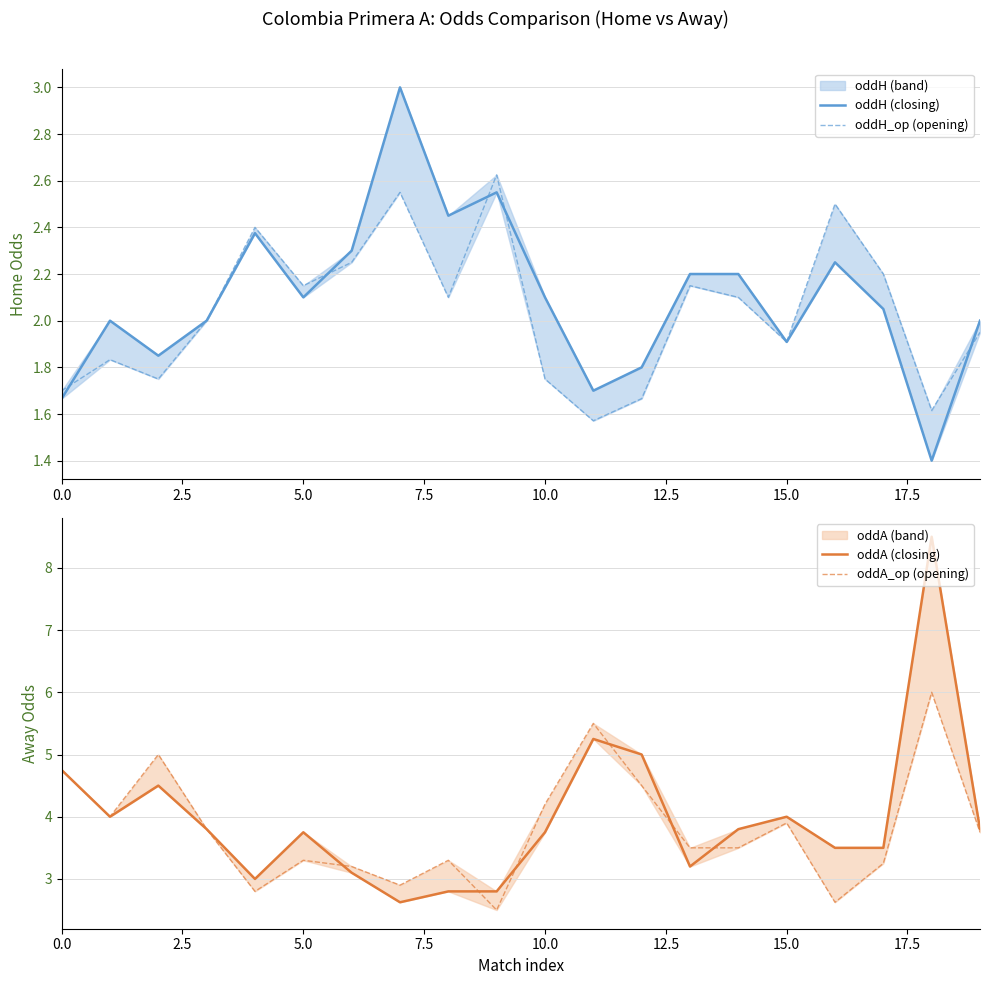

Is the value of oddH_op (opening) at 5.0 greater than the value of oddA_op (opening) at 0.0?

No